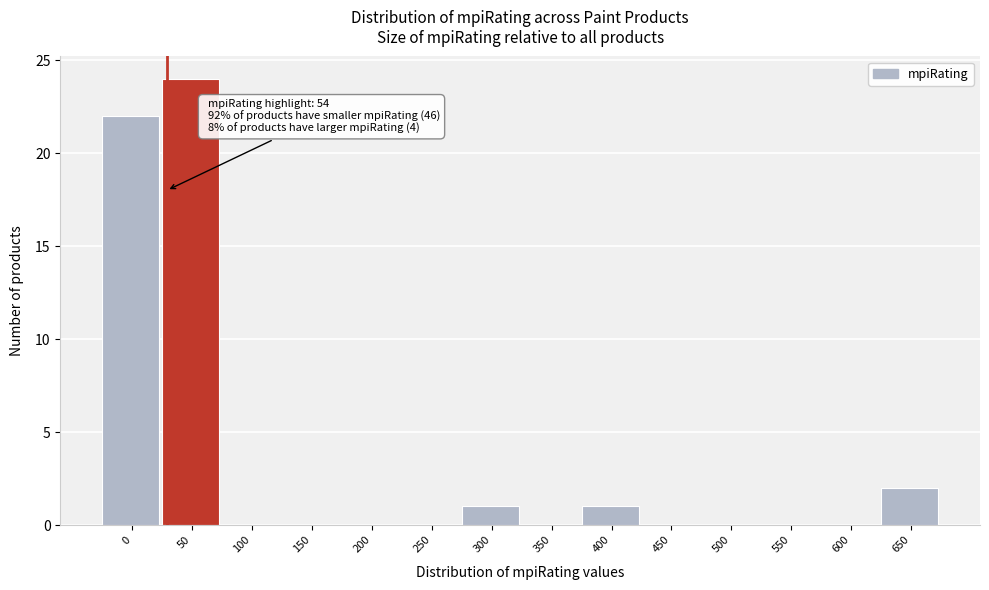

Reading left to right, transcribe all the data shown in this chart.

0=22	50=24	100=0	150=0	200=0	250=0	300=1	350=0	400=1	450=0	500=0	550=0	600=0	650=2